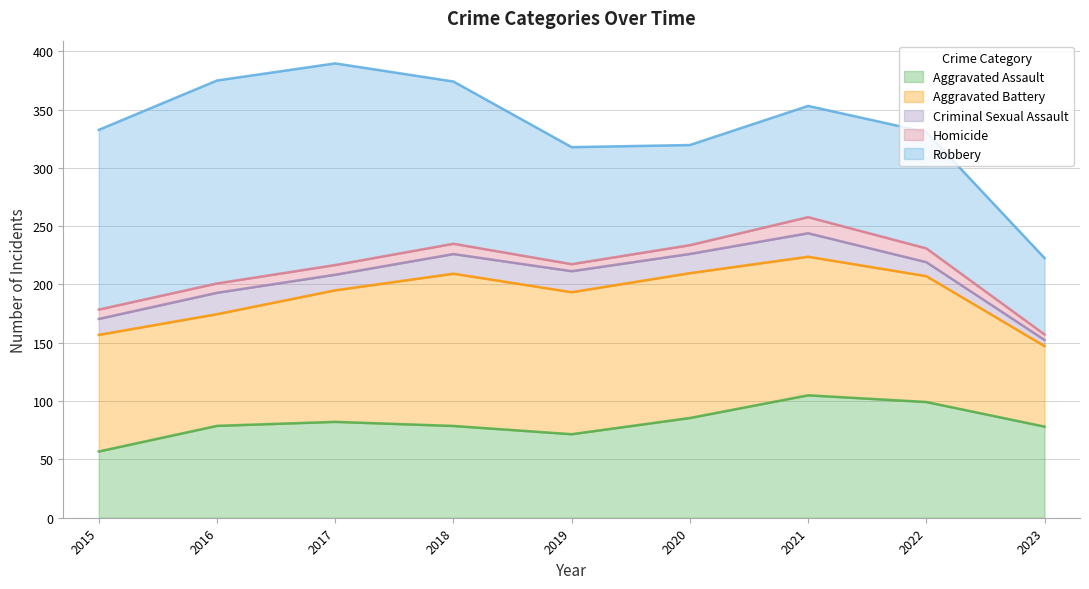

True or false: Aggravated Assault has a value of 82.2 at 2017.

True